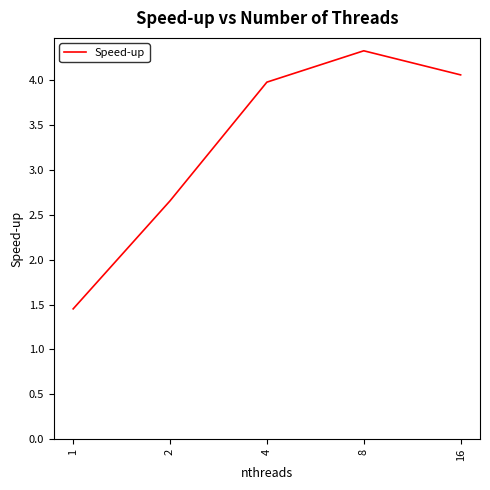

What is the sum of all values?

16.5